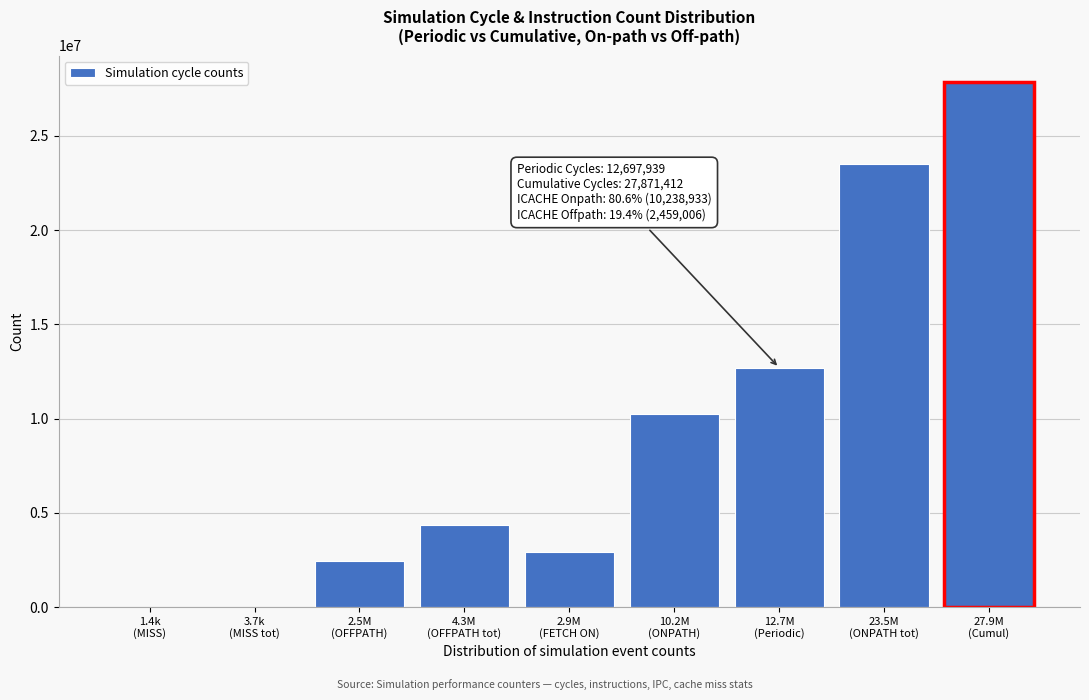

What is the sum of all values?

84068429